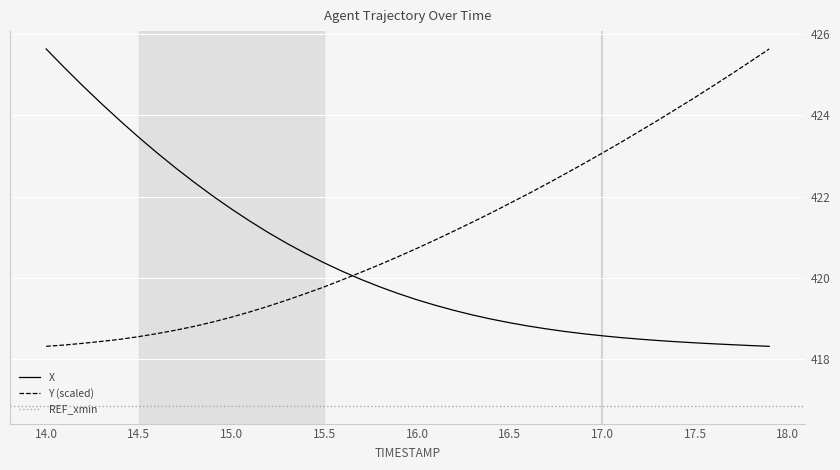

At which label does X reach its peak?

14.0